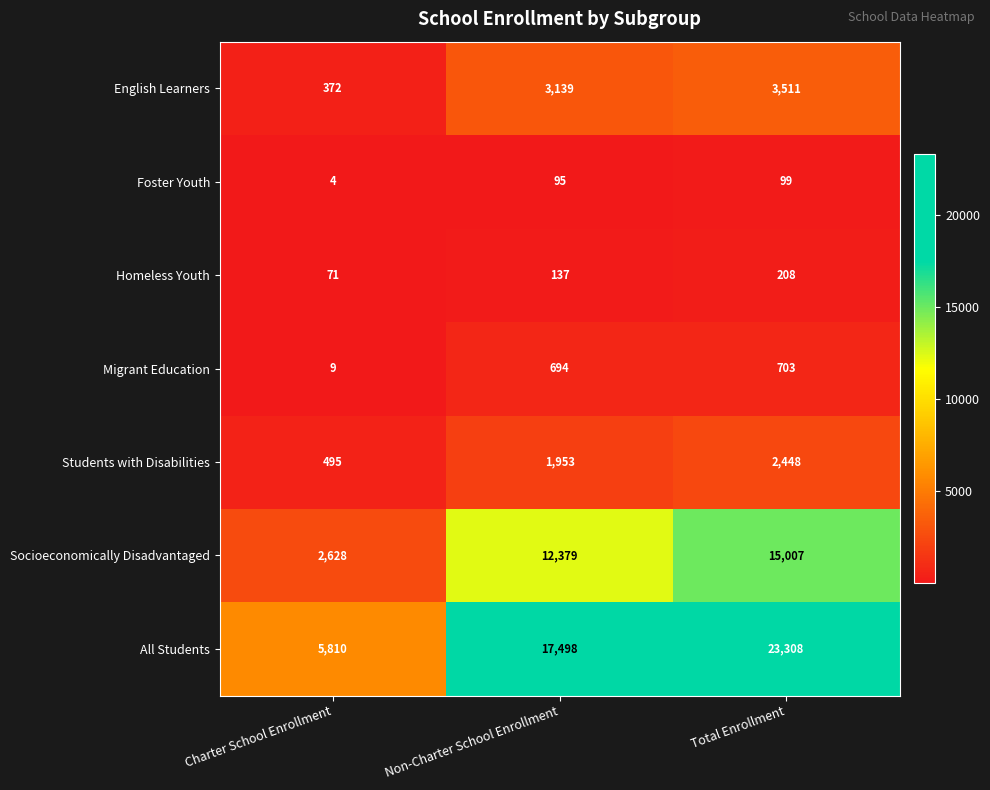

Which series has the largest range (max minus min)?

All Students